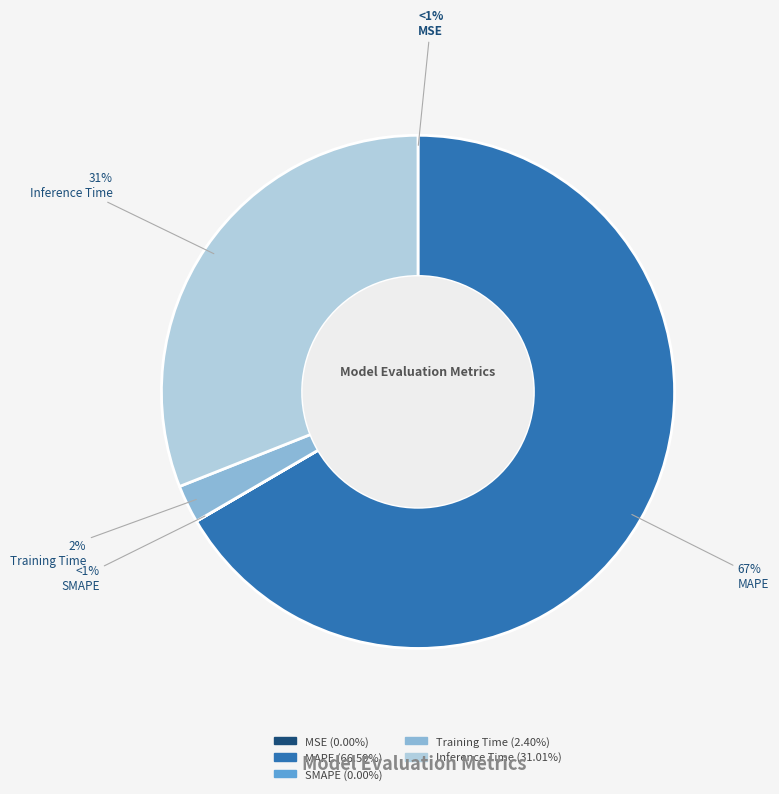

Does any single category account for the majority?

Yes